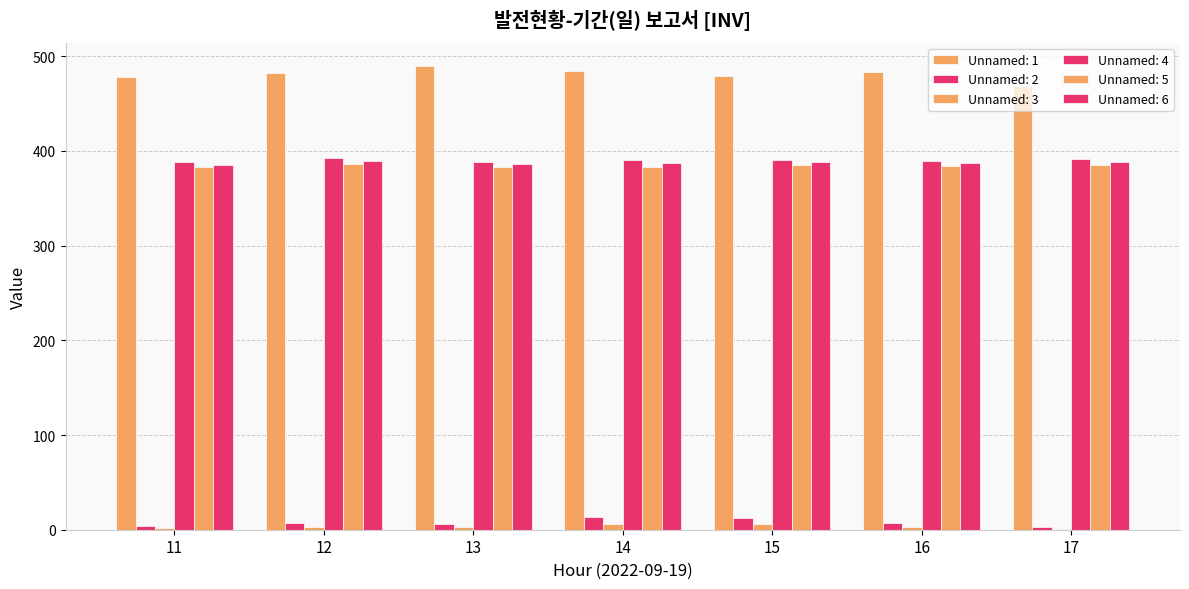

List the series in order of their peak value, lowest first.

Unnamed: 3, Unnamed: 2, Unnamed: 5, Unnamed: 6, Unnamed: 4, Unnamed: 1